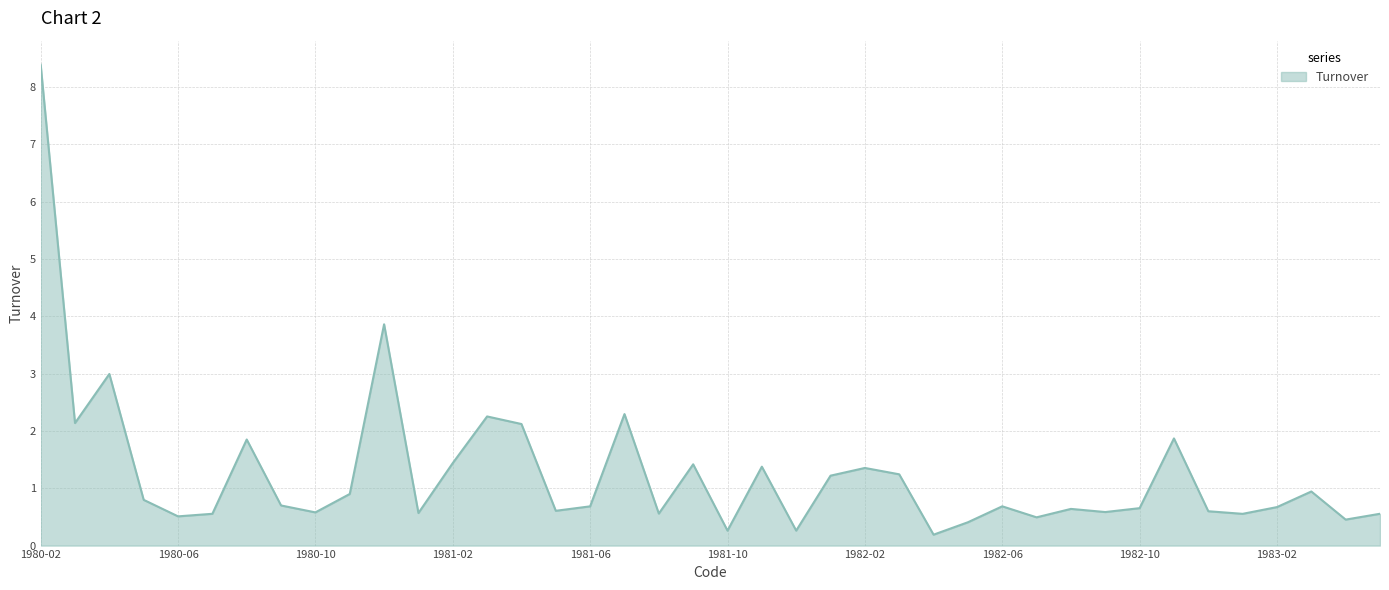

What is the maximum value shown in the chart?

8.4